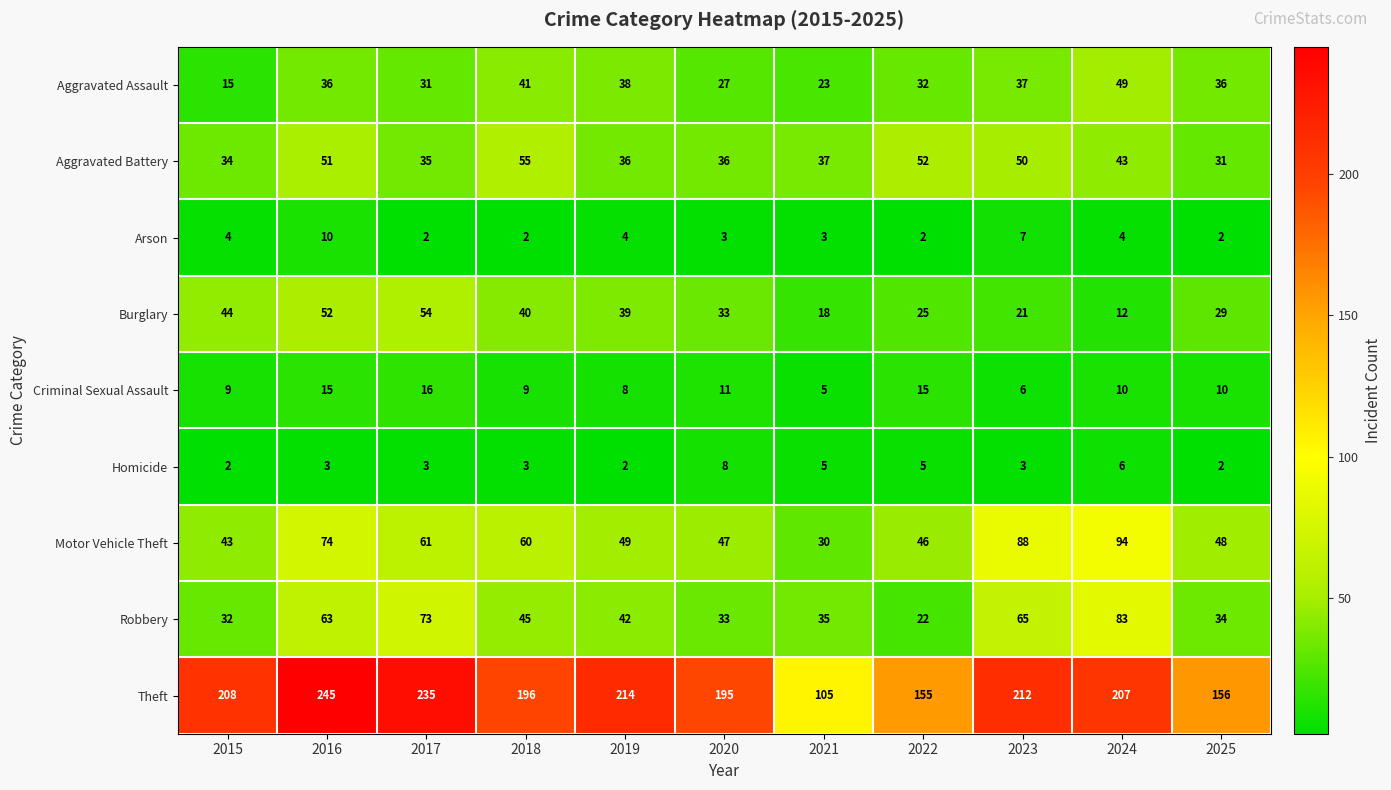

Is it true that Motor Vehicle Theft equals 23 at 2024?

False